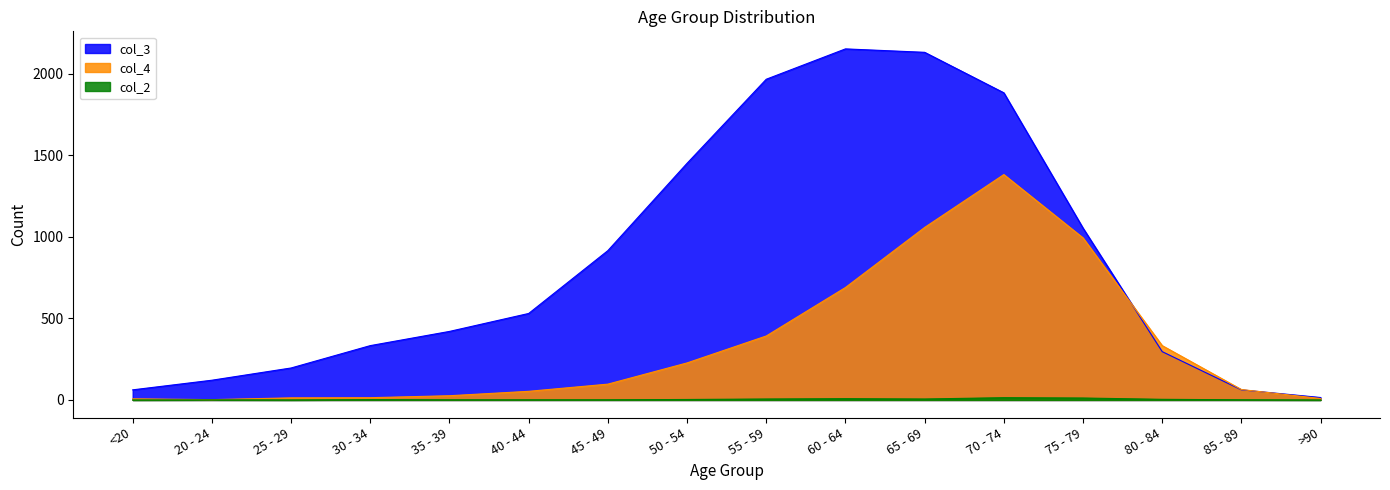

What is the difference between the maximum and minimum values in the col_4 series?

1379